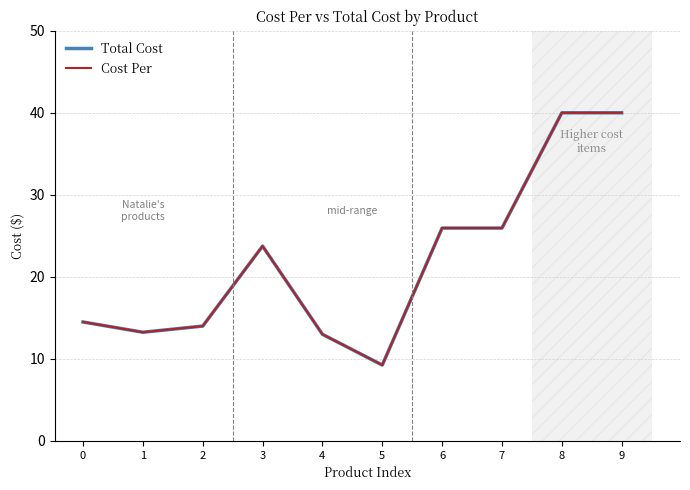

What are all the series names shown in the legend?

Total Cost, Cost Per